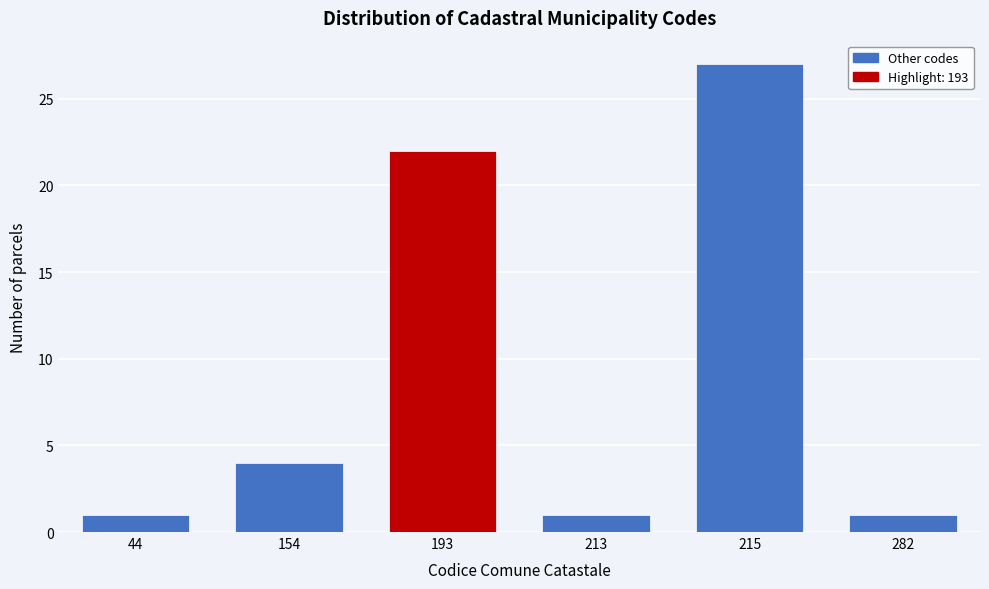

Reading right to left, what are all the values shown in this chart?

282=1	215=27	213=1	193=22	154=4	44=1